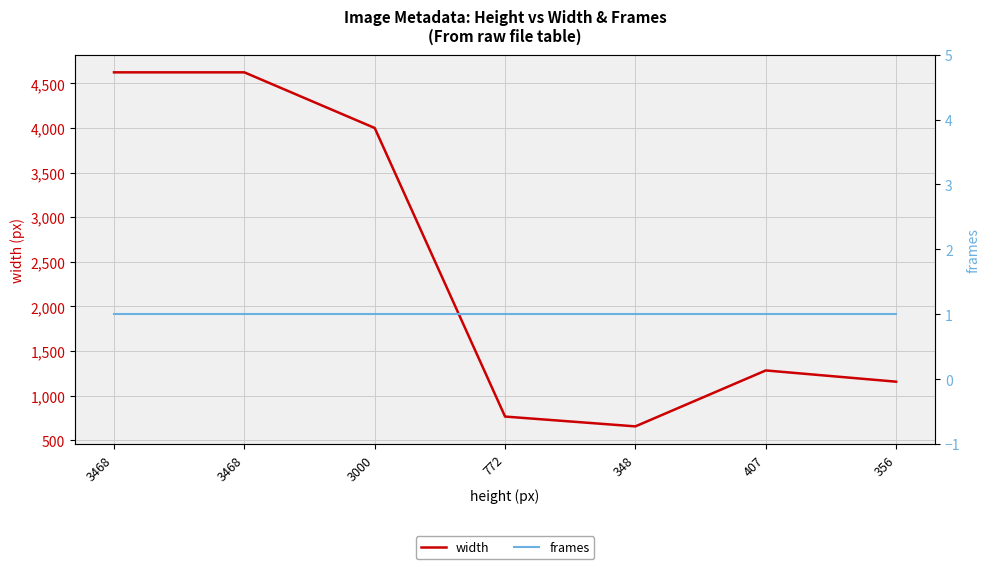

How many interior local peaks does the width series have?

1